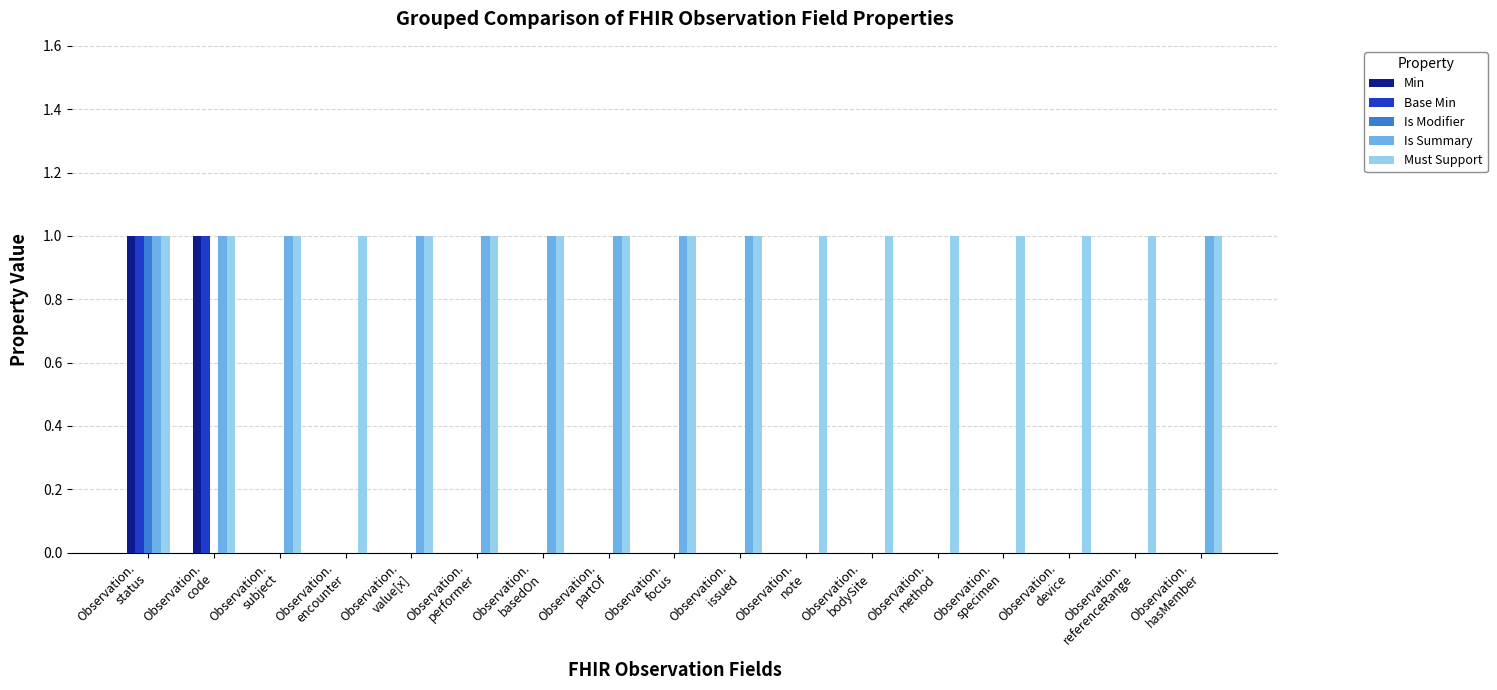

Which series has the largest total across all categories?

Must Support